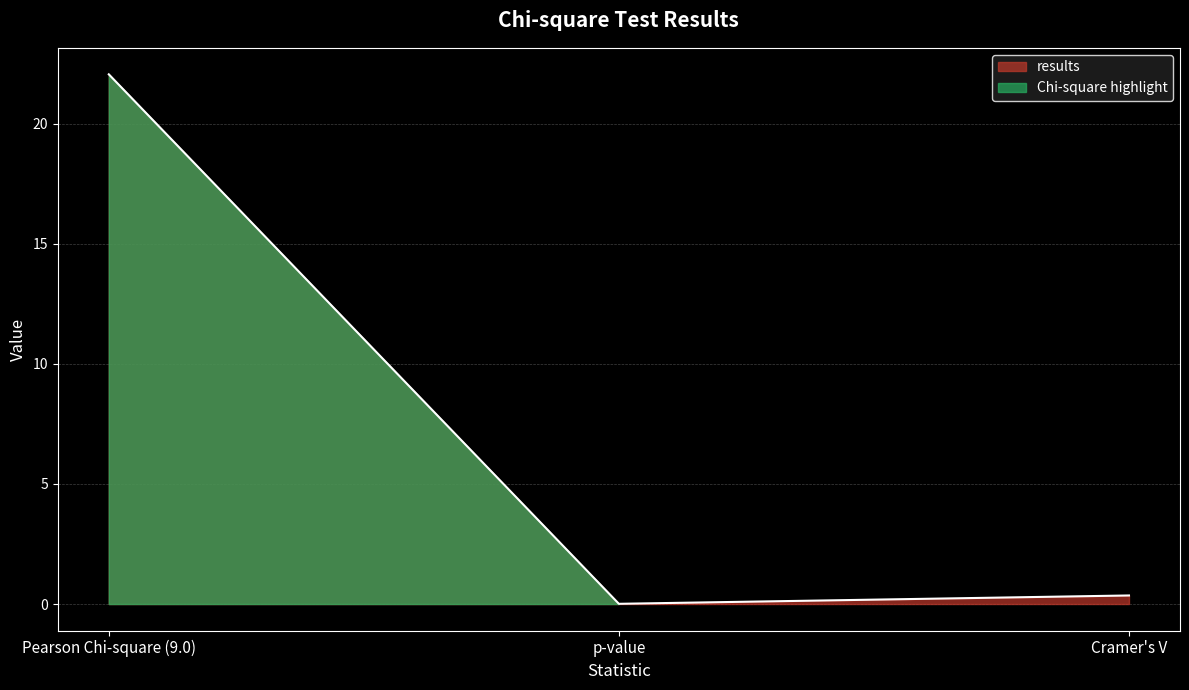

What is the label of the 2nd point from the right?

p-value